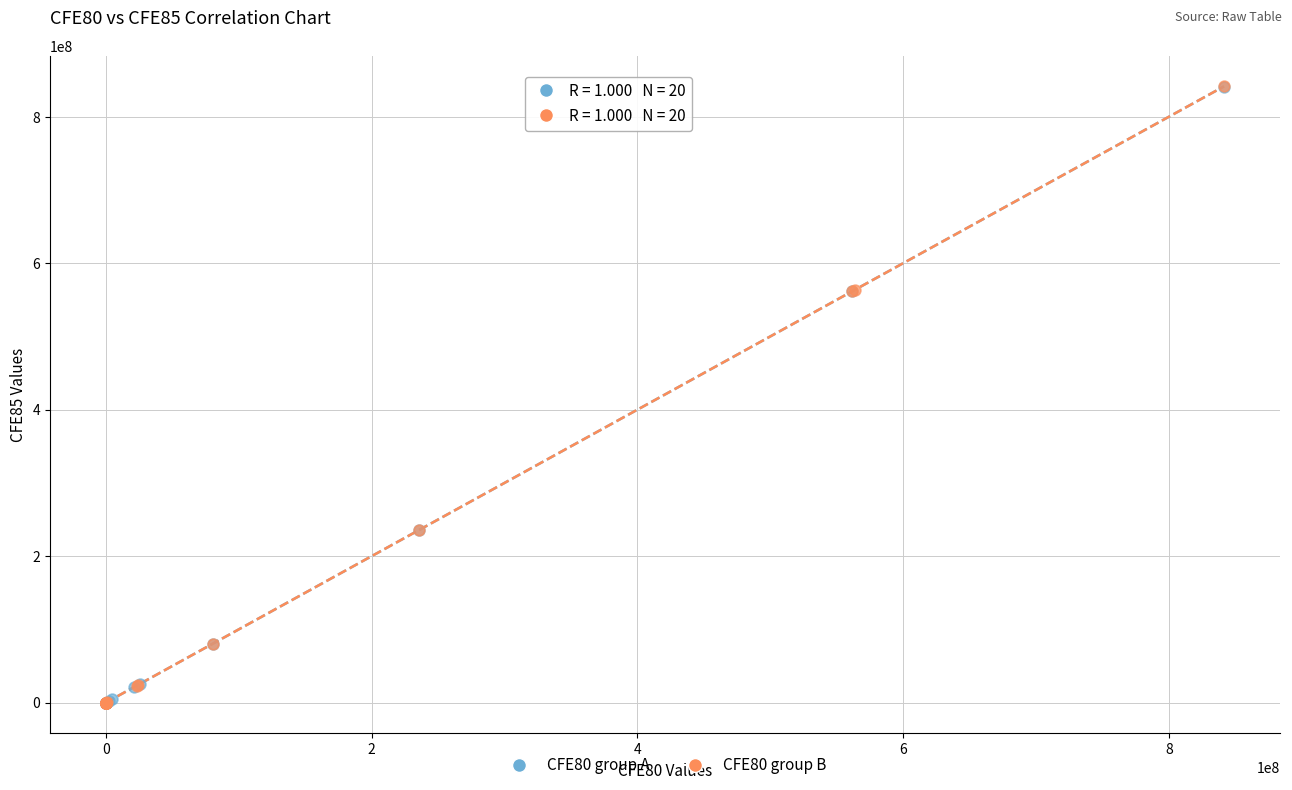

What are all the series names shown in the legend?

CFE80 group A, CFE80 group B